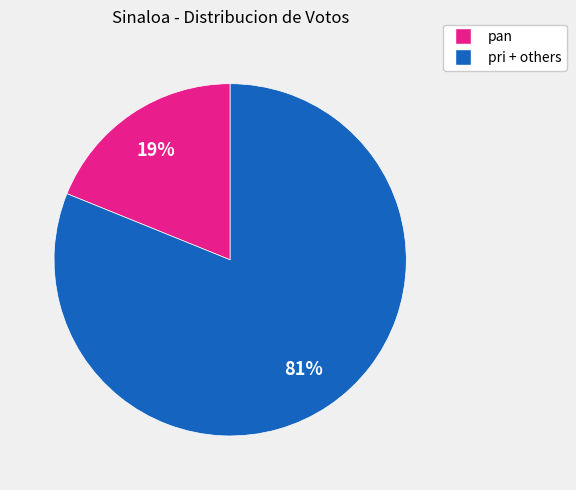

To the nearest percent, what is the difference between the largest and smallest slice percentages?

62%